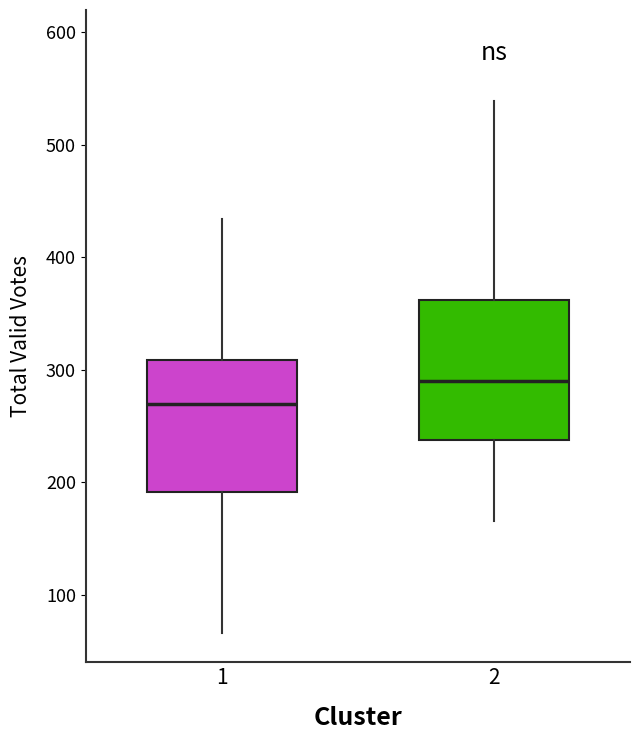

Reading left to right, read every box against the y-axis: the position of its median line, the range the box covers, and the ends of its whiskers. The values are not printed on the chart, so give them approximately, as read against the axis.

1: median 270, box 190 to 310, whiskers 70 to 430
2: median 290, box 240 to 360, whiskers 170 to 540